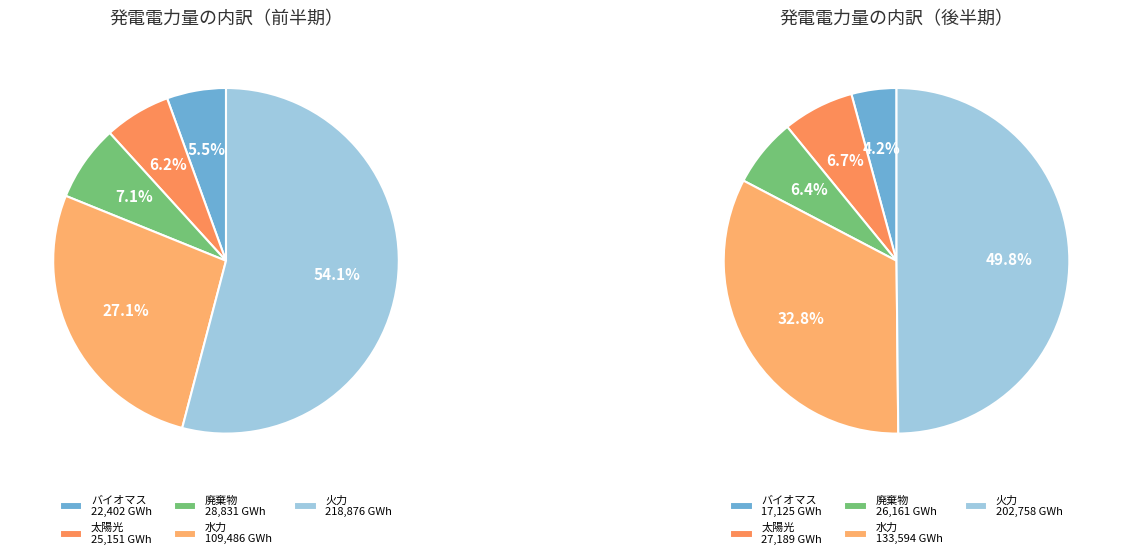

True or false: 廃棄物 accounts for 1% of the total.

False